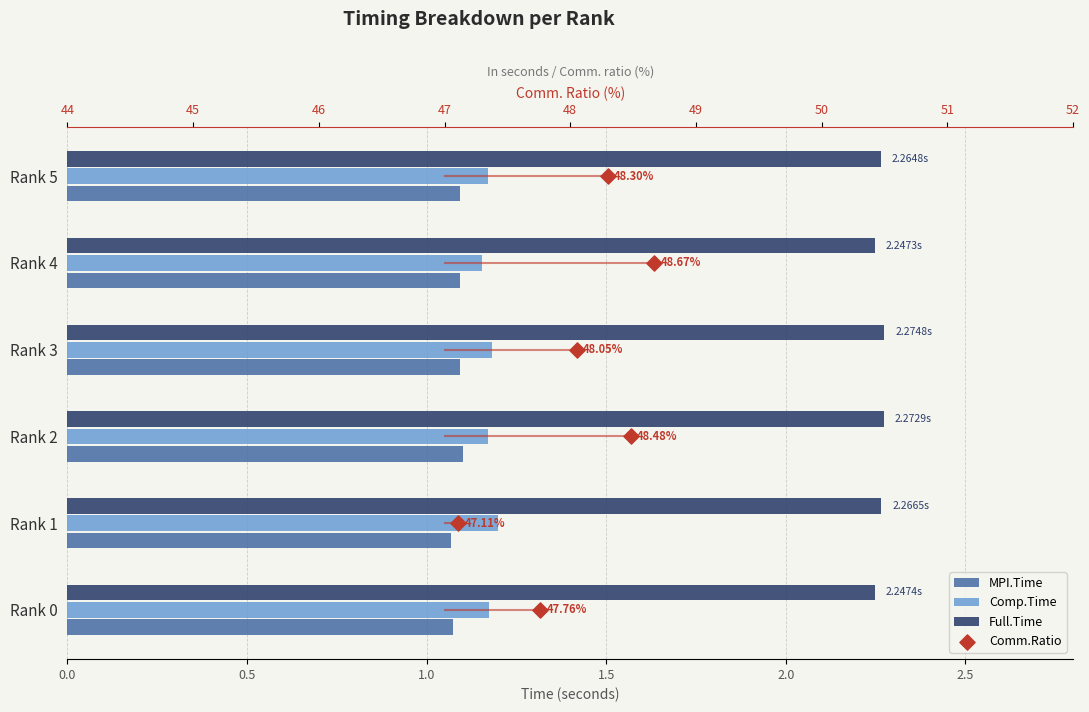

Is the value of Full.Time at Rank 3 greater than the value of Comp.Time at Rank 2?

Yes